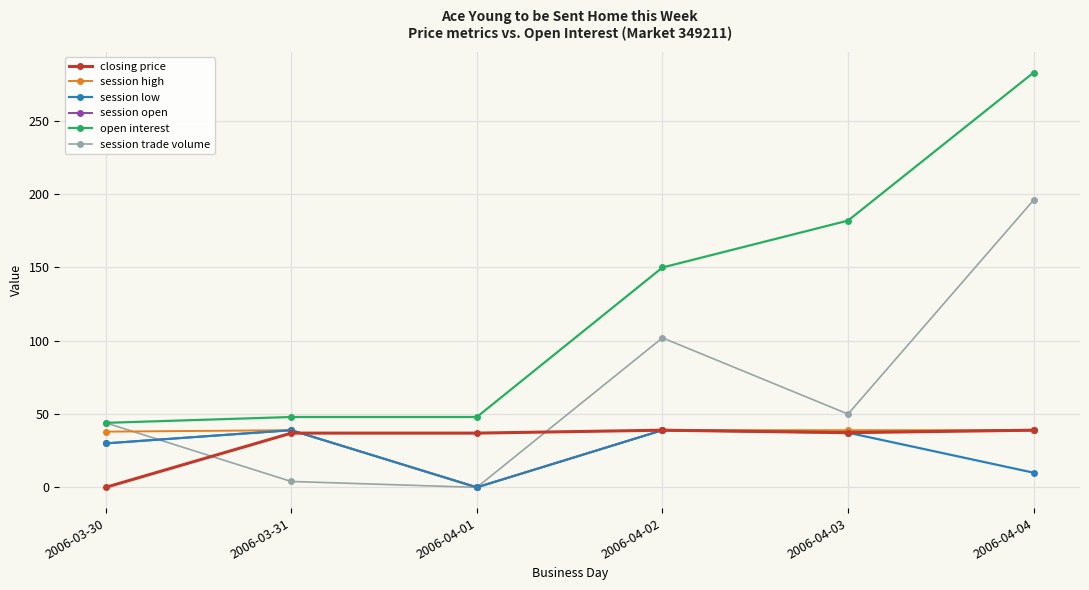

What is the label of the 1st point from the right?

2006-04-04